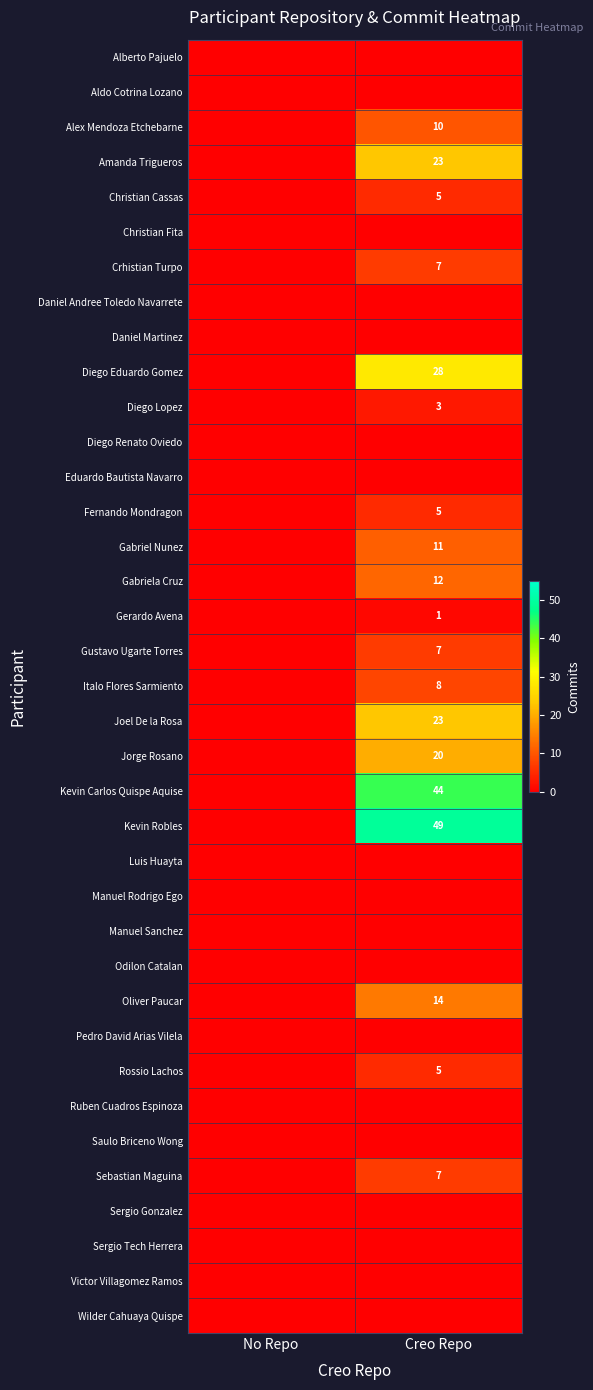

Is the value of Diego Lopez at Creo Repo greater than the value of Diego Eduardo Gomez at Creo Repo?

No